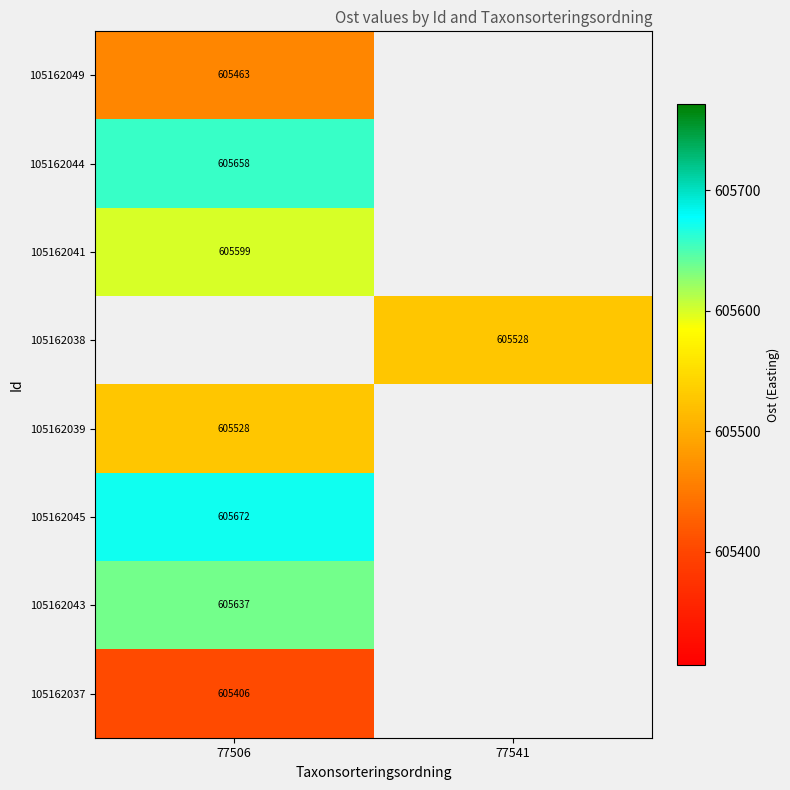

Is the value of 105162041 at 77506 greater than the value of 105162043 at 77506?

No